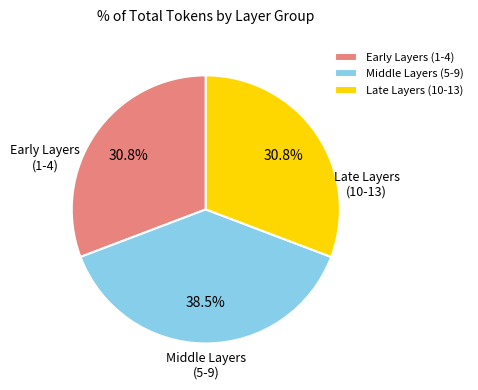

Count the number of slices in the pie.

3